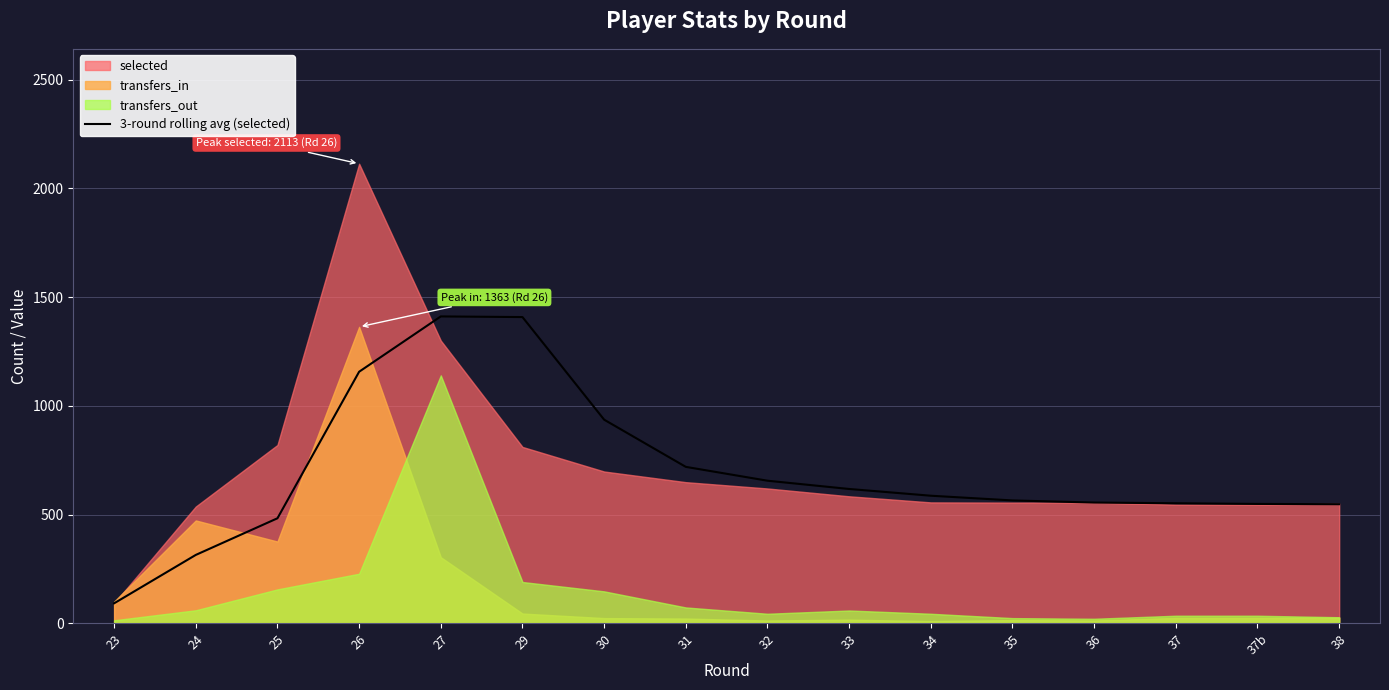

The value at 35 is 256.9. True or false?

False